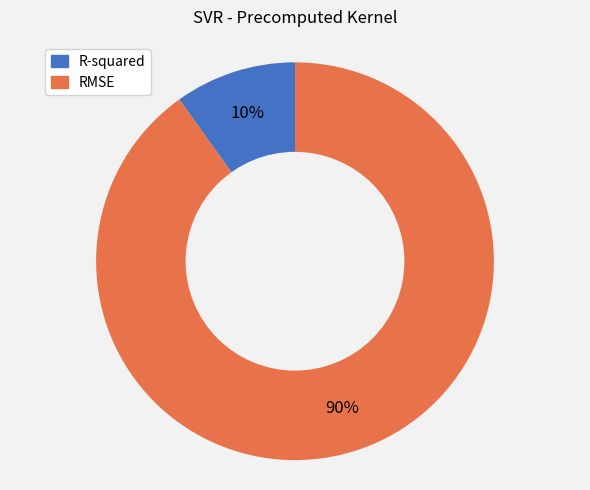

Count the number of slices in the pie.

2